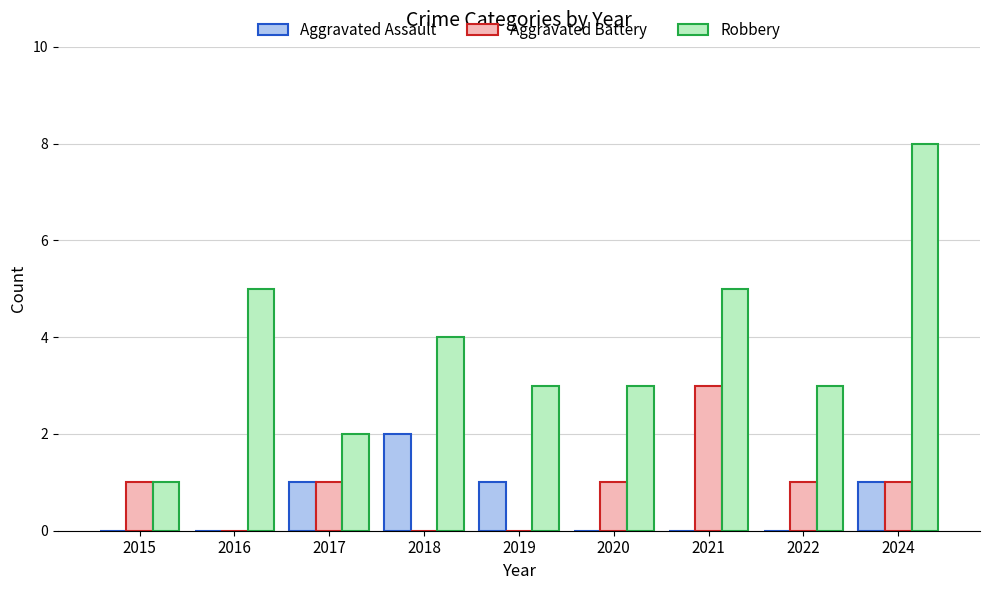

At which category does the chart reach its peak across all series?

2024